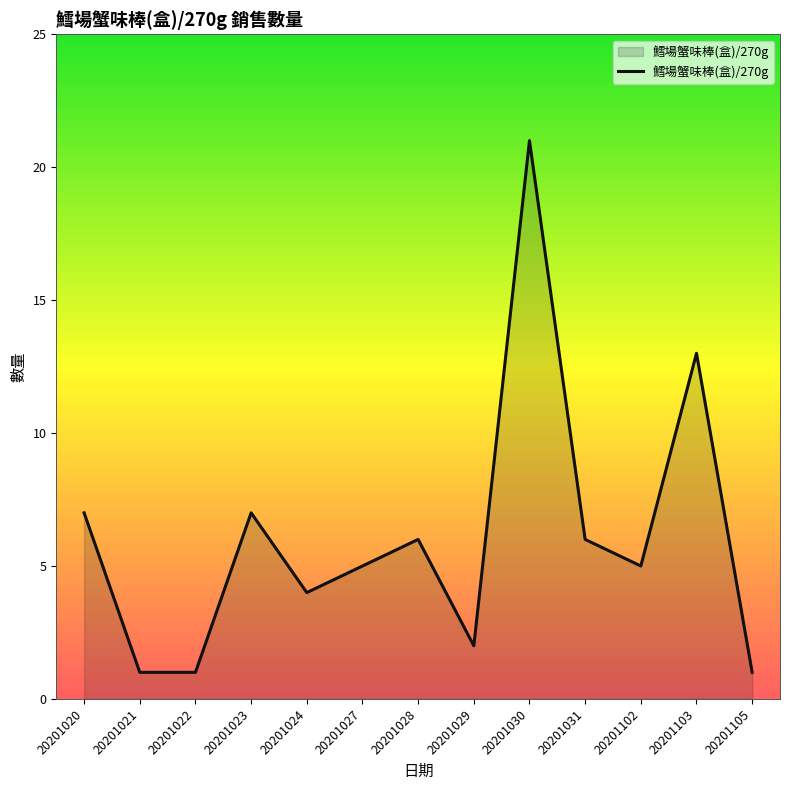

Reading left to right, transcribe all the data shown in this chart.

20201020=7	20201021=1	20201022=1	20201023=7	20201024=4	20201027=5	20201028=6	20201029=2	20201030=21	20201031=6	20201102=5	20201103=13	20201105=1